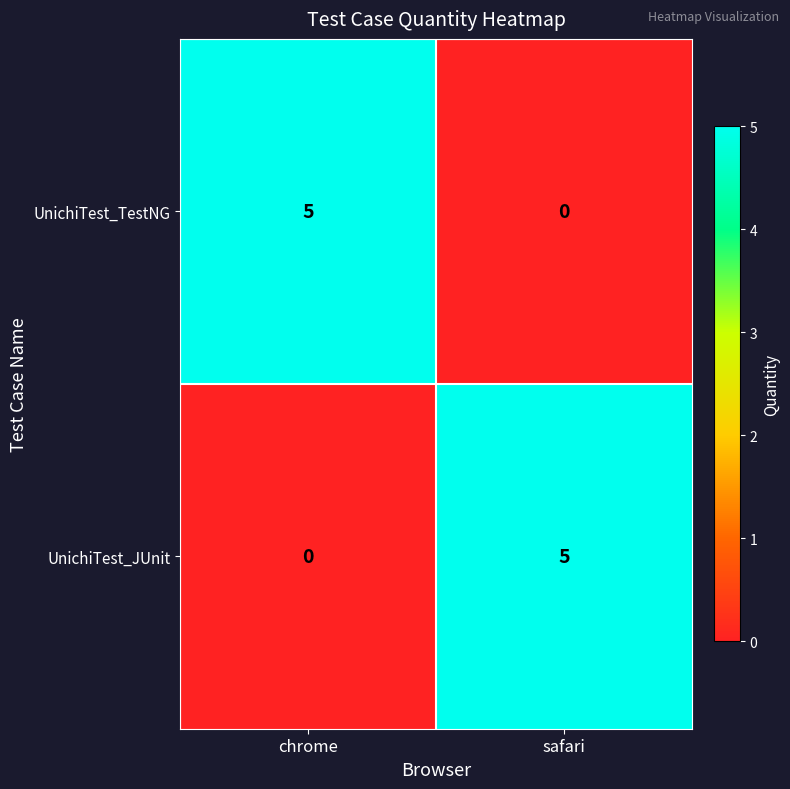

What is the difference between the maximum and minimum values in the UnichiTest_JUnit series?

5